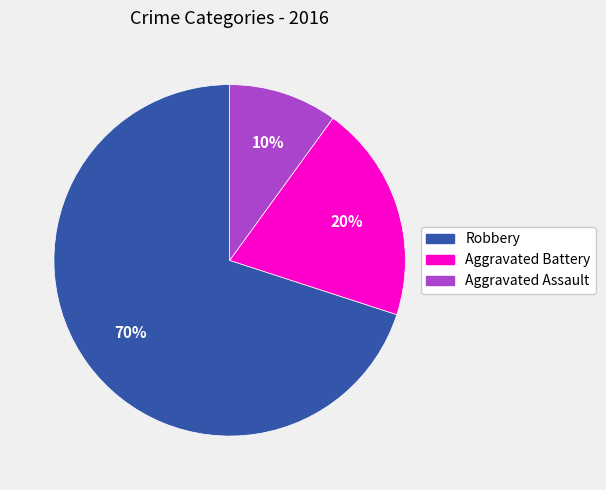

To the nearest percent, what is the difference between the Aggravated Assault and Robbery slice percentages?

60%